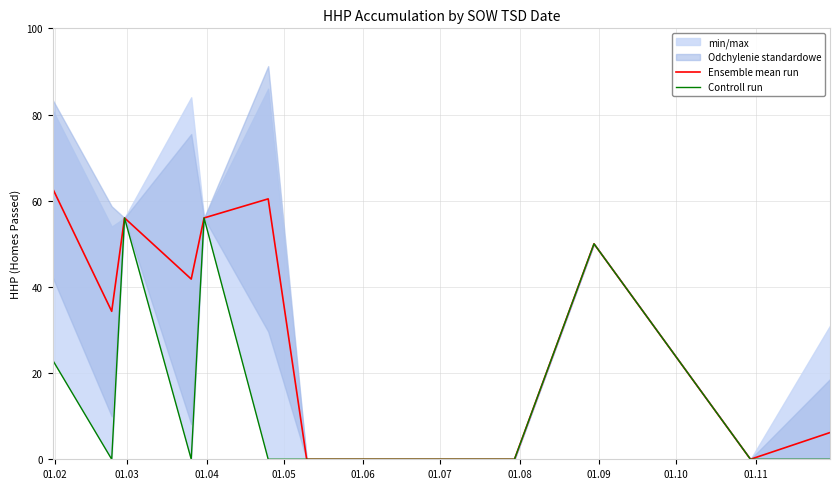

What is the highest value of the Ensemble mean run series?

62.8